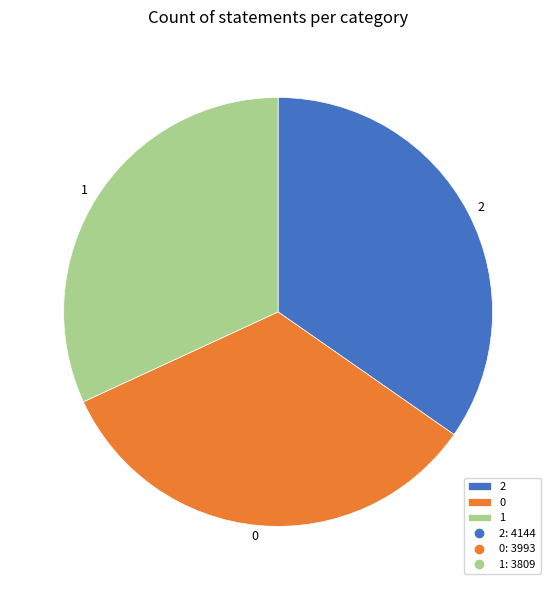

What is the ratio of the value at 0 to the value at 2?

1.0